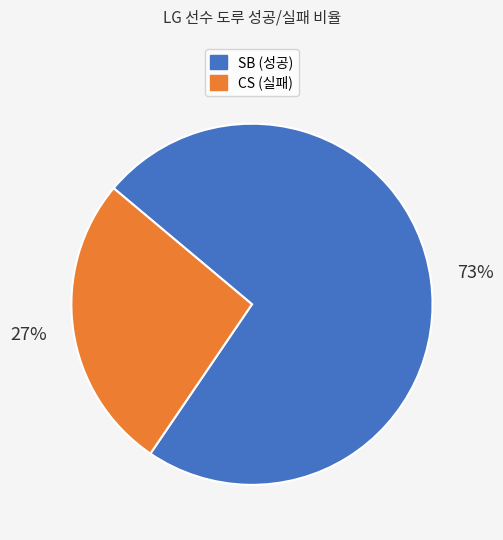

Is there a majority slice in this chart?

Yes